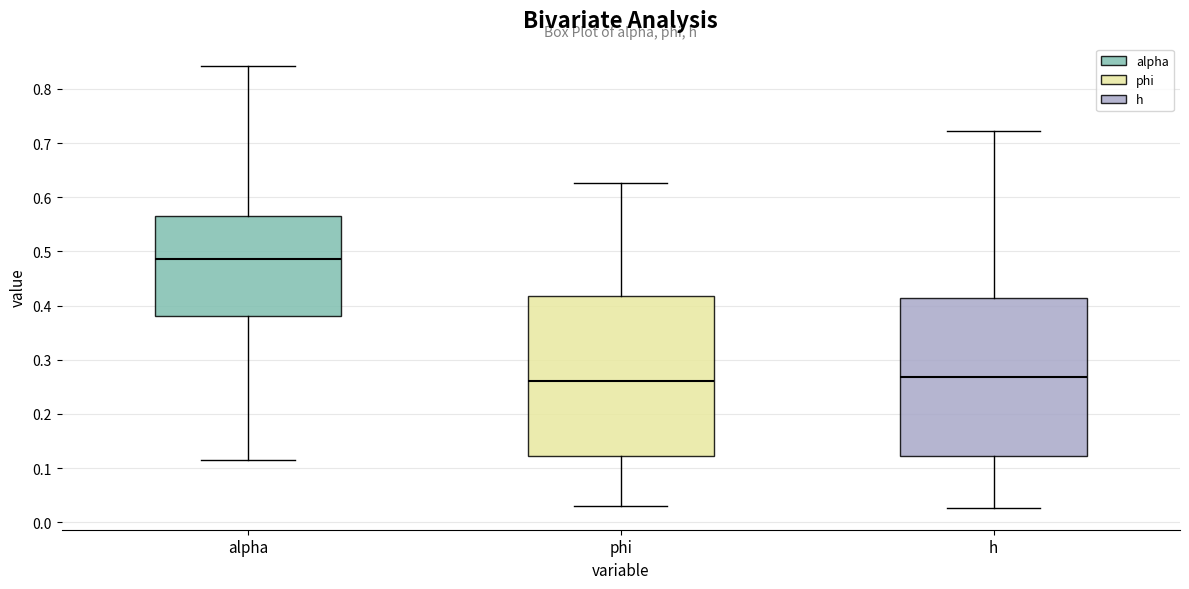

Reading left to right, transcribe this box plot: for each box, give where its median line is, the range the box spans, and where its two whiskers end, as read against the y-axis. The values are not printed on the chart, so give them approximately, as read against the axis.

alpha: median 0.49, box 0.38 to 0.57, whiskers 0.11 to 0.84
phi: median 0.26, box 0.12 to 0.42, whiskers 0.03 to 0.63
h: median 0.27, box 0.12 to 0.41, whiskers 0.03 to 0.72